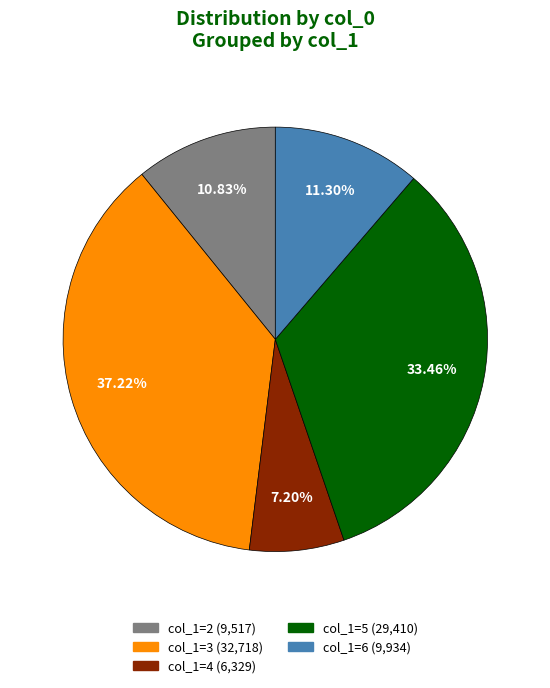

Is there any slice that represents more than half of the pie?

No